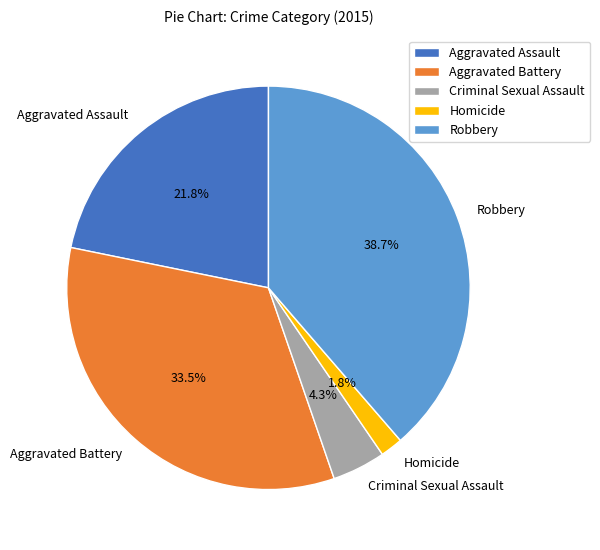

Count the number of slices in the pie.

5